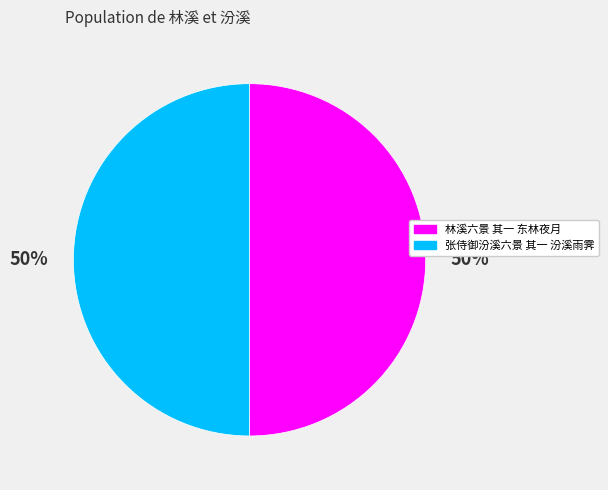

What is the ratio of the value at 林溪六景 其一 东林夜月 to the value at 张侍御汾溪六景 其一 汾溪雨霁?

1.0